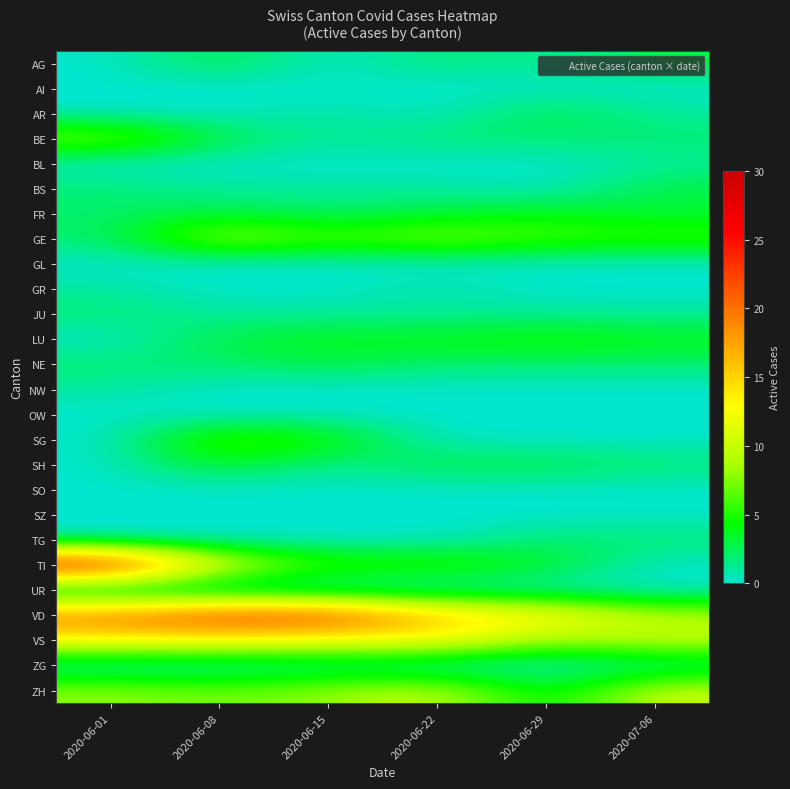

Which category has the highest value across all series?

2020-06-01